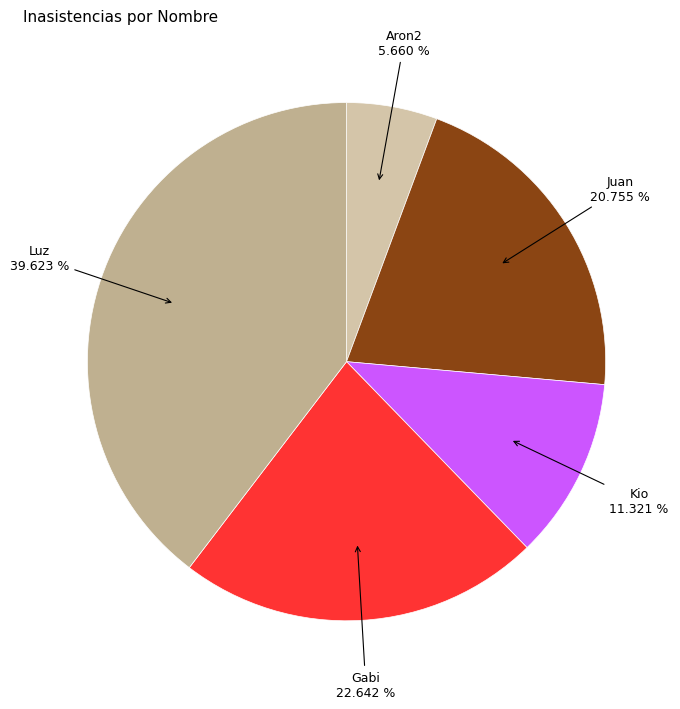

How many segments does this pie chart have?

5